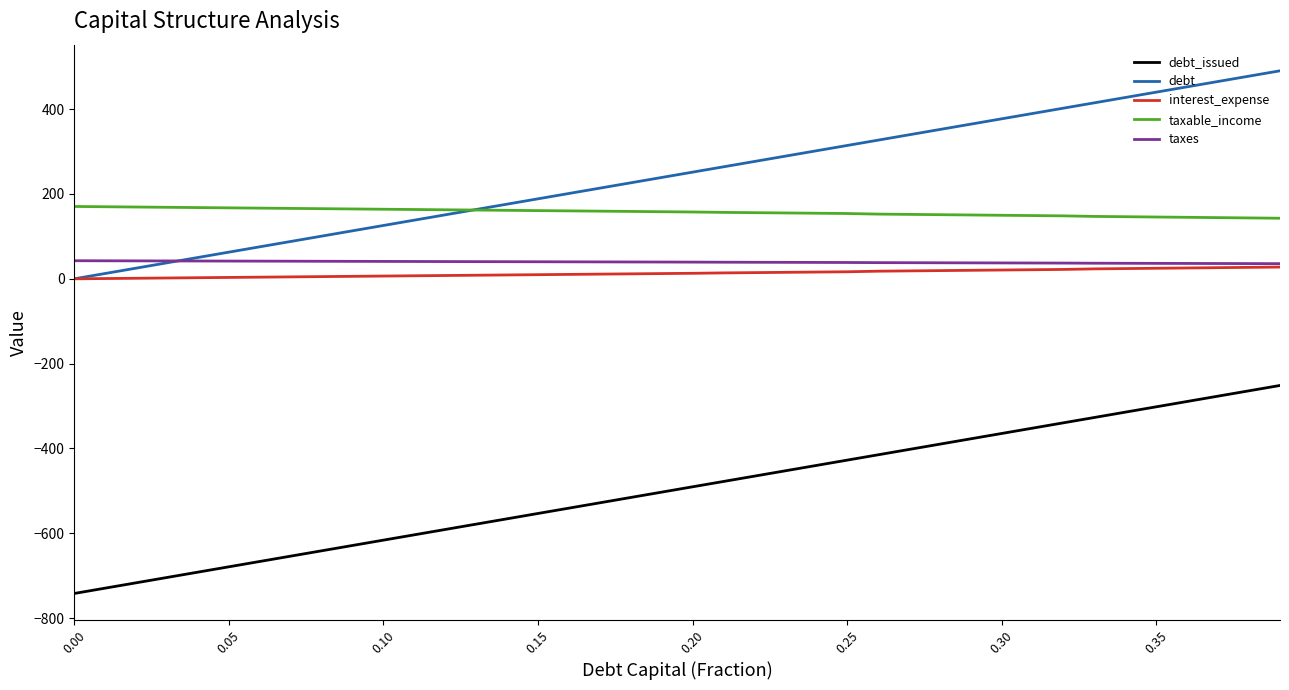

True or false: interest_expense and debt_issued cross at least once.

False